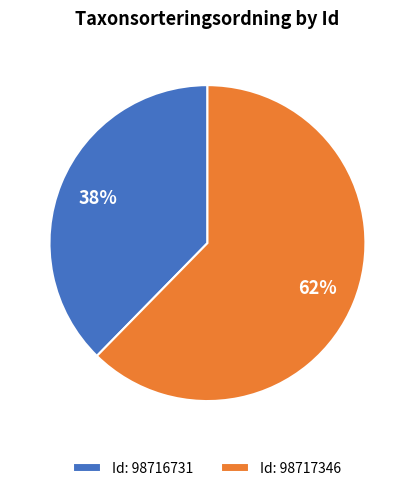

Count the number of slices in the pie.

2